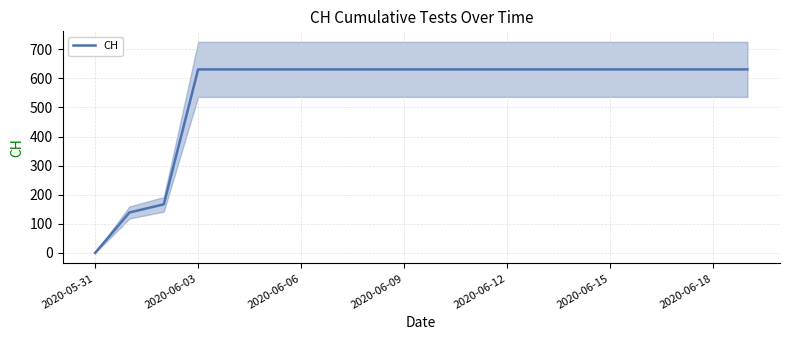

True or false: there are more than 2 points higher than both neighbors.

False